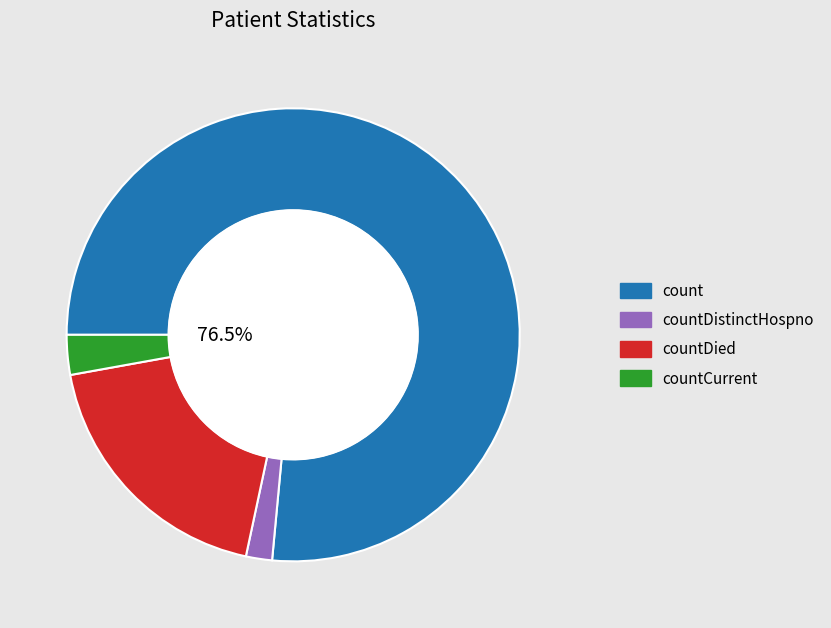

Is there a majority slice in this chart?

Yes